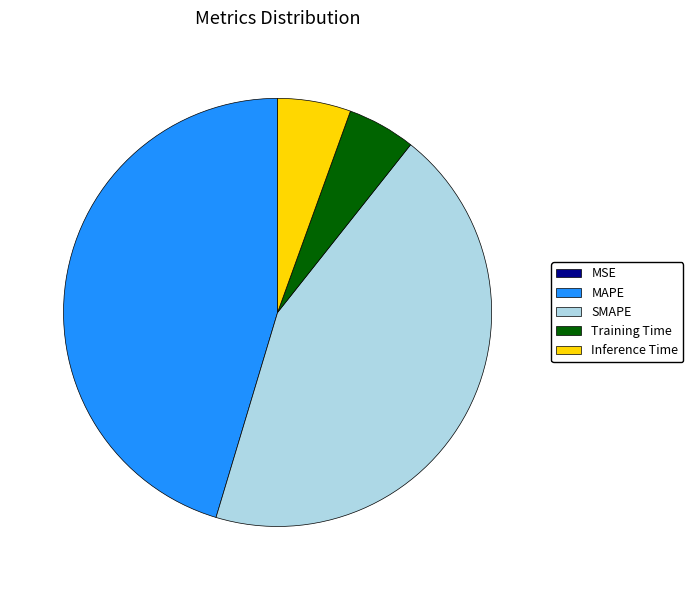

True or false: Inference Time accounts for 6% of the total.

True